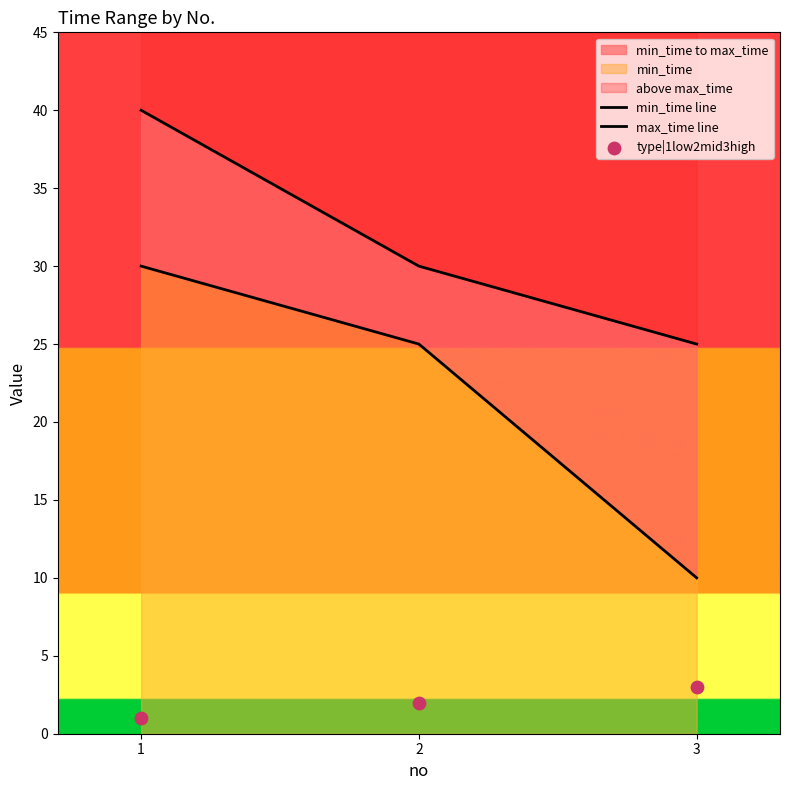

Which series has the largest total across all categories?

max_time line